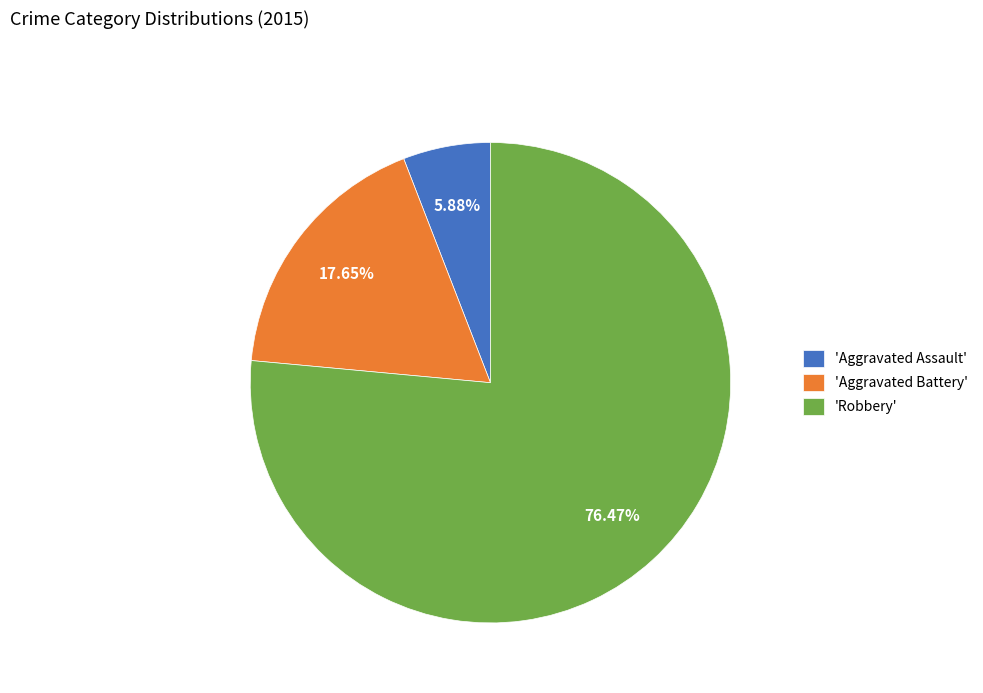

Which slice is the largest?

'Robbery'